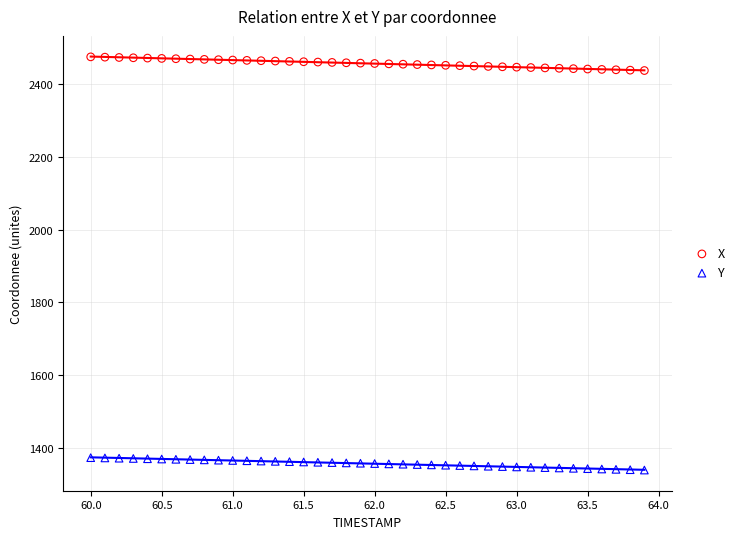

What is the X range (max minus min) for the scatter plot?

3.9